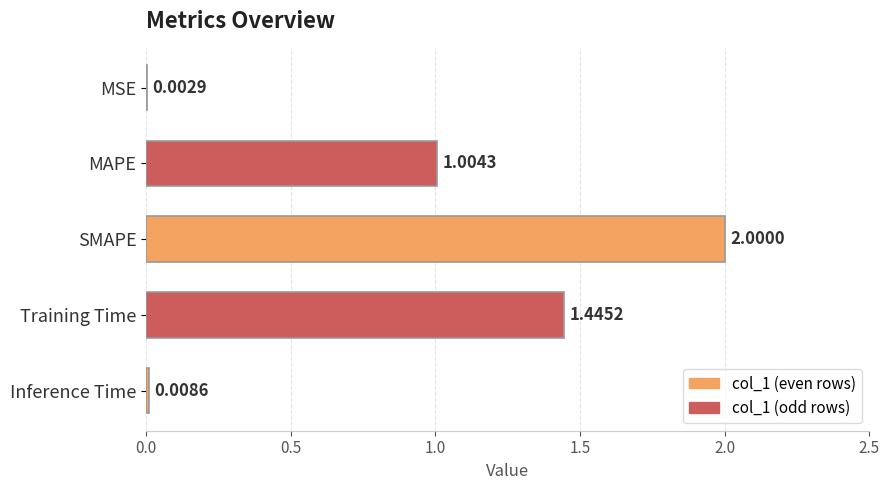

Between MAPE and Inference Time, which is larger?

MAPE